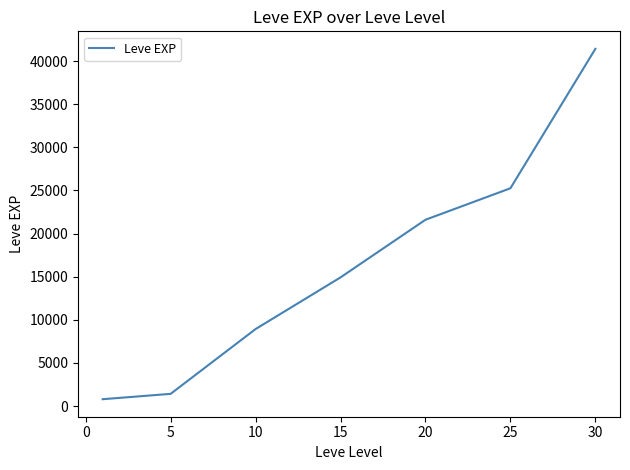

True or false: there are more than 0 points higher than both neighbors.

False